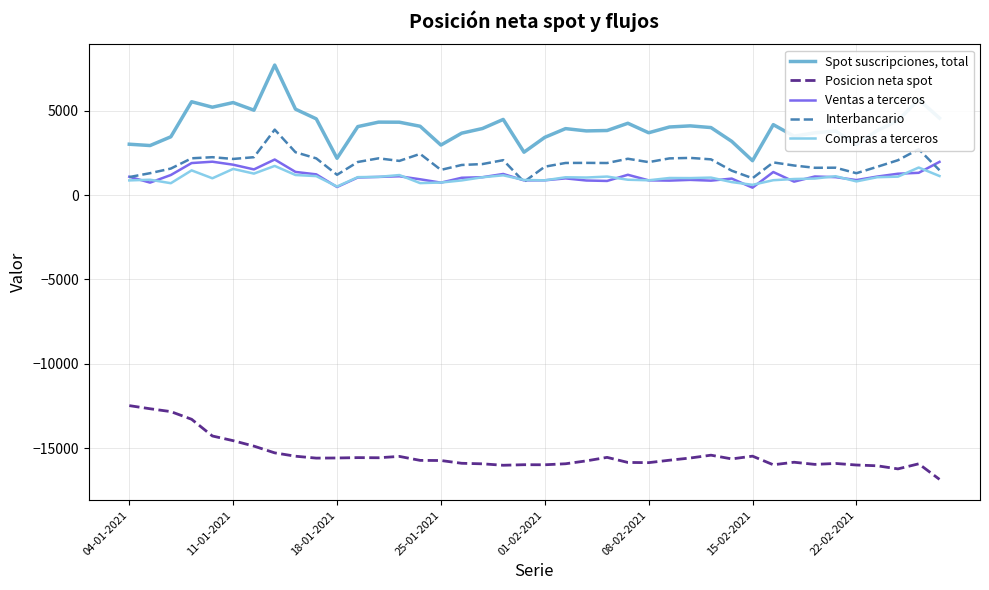

True or false: Ventas a terceros and Spot suscripciones, total cross at least once.

False